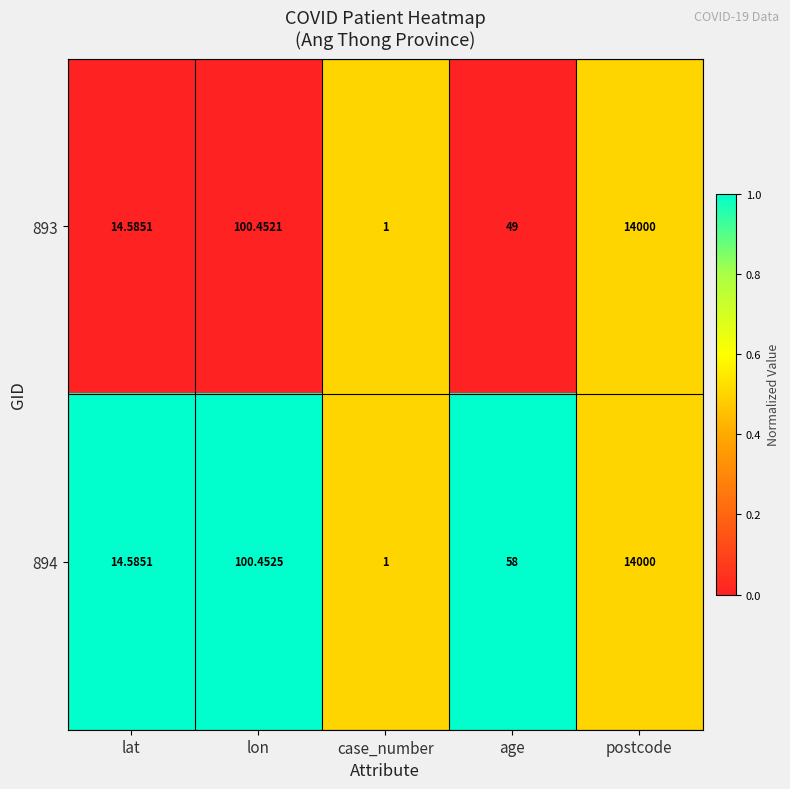

Which series changed the most between lat and age?

894